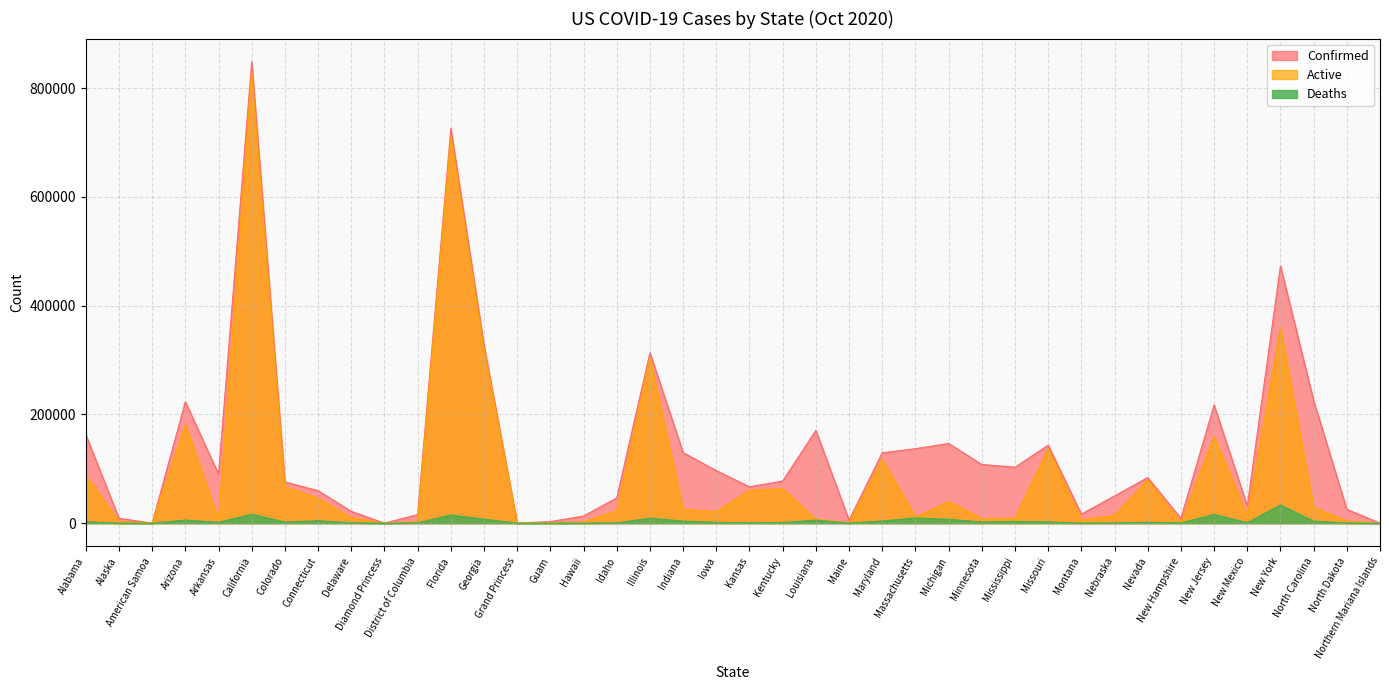

Reading right to left, transcribe all the data shown in this chart.

Confirmed: 75	25384	225397	473285	31756	217322	8878	83827	50059	16677	143404	102819	107922	146493	136936	129425	5638	170621	77455	66879	96657	129677	313429	46426	13146	2934	103	327407	726013	15765	49	21682	59748	75785	848587	90145	223401	0	9005	162683
Active: 44	3832	29031	359526	13091	159792	532	79917	14250	5824	136719	9168	8508	39779	11007	117770	596	7139	63108	60523	20974	25407	304270	22448	2409	810	100	320113	710945	2700	49	9885	45699	66939	828852	7079	181124	0	3273	88098
Deaths: 2	310	3722	33429	899	16161	448	1649	514	197	2284	3074	2160	7193	9565	3979	142	5609	1234	747	1433	3789	9159	503	164	57	3	7294	15068	634	0	668	4527	2095	16418	1503	5743	0	60	2637